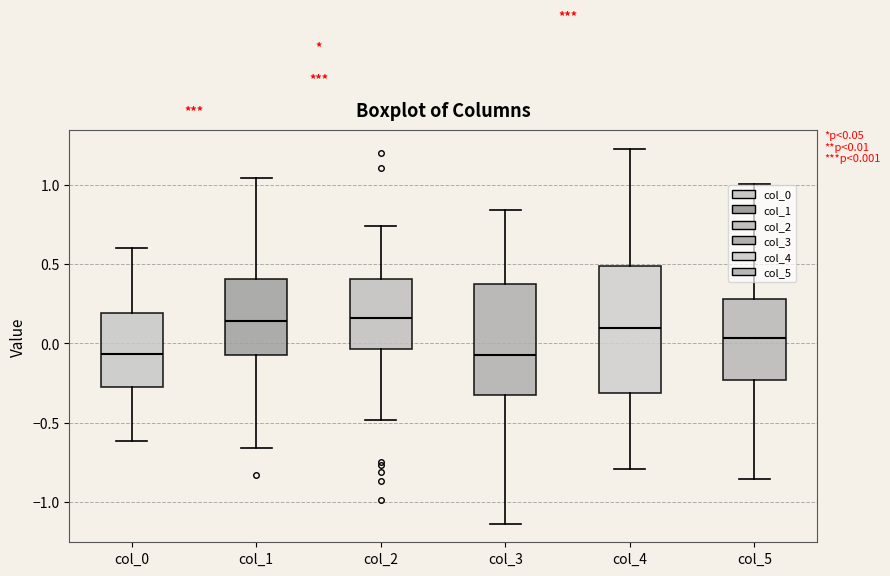

Comparing the boxes themselves (not the whiskers), which one is the tallest?

col_4